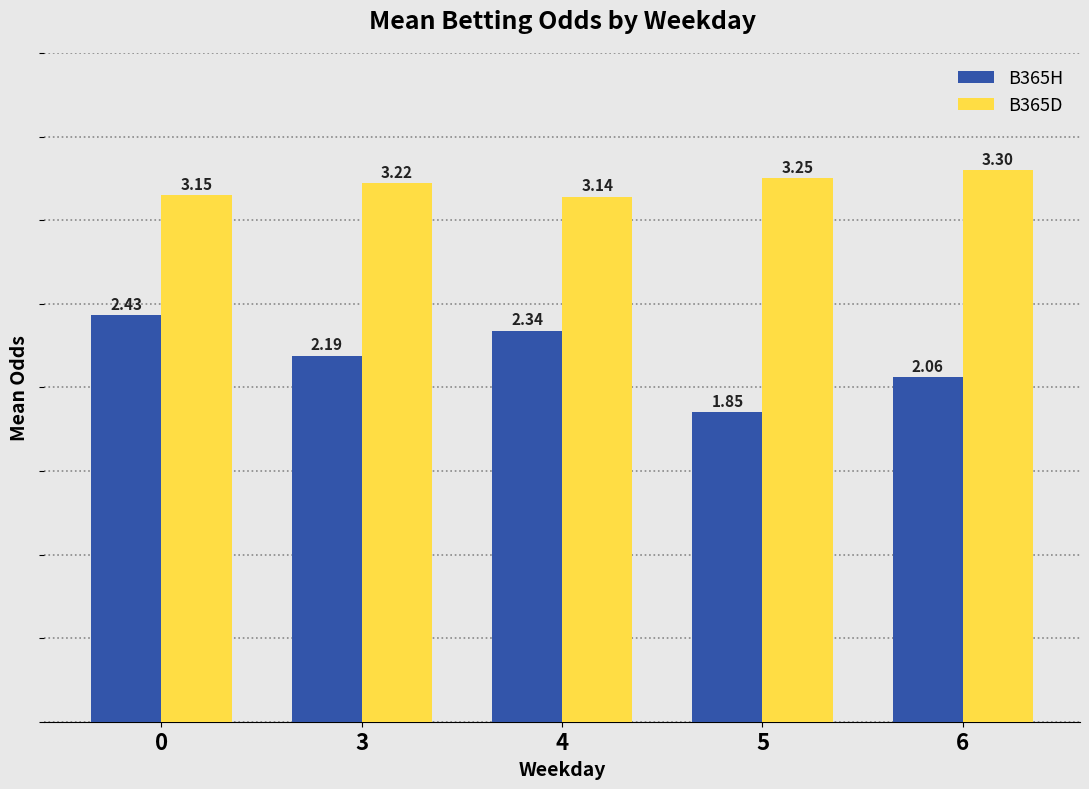

What is the total value across all series at 3?

5.4